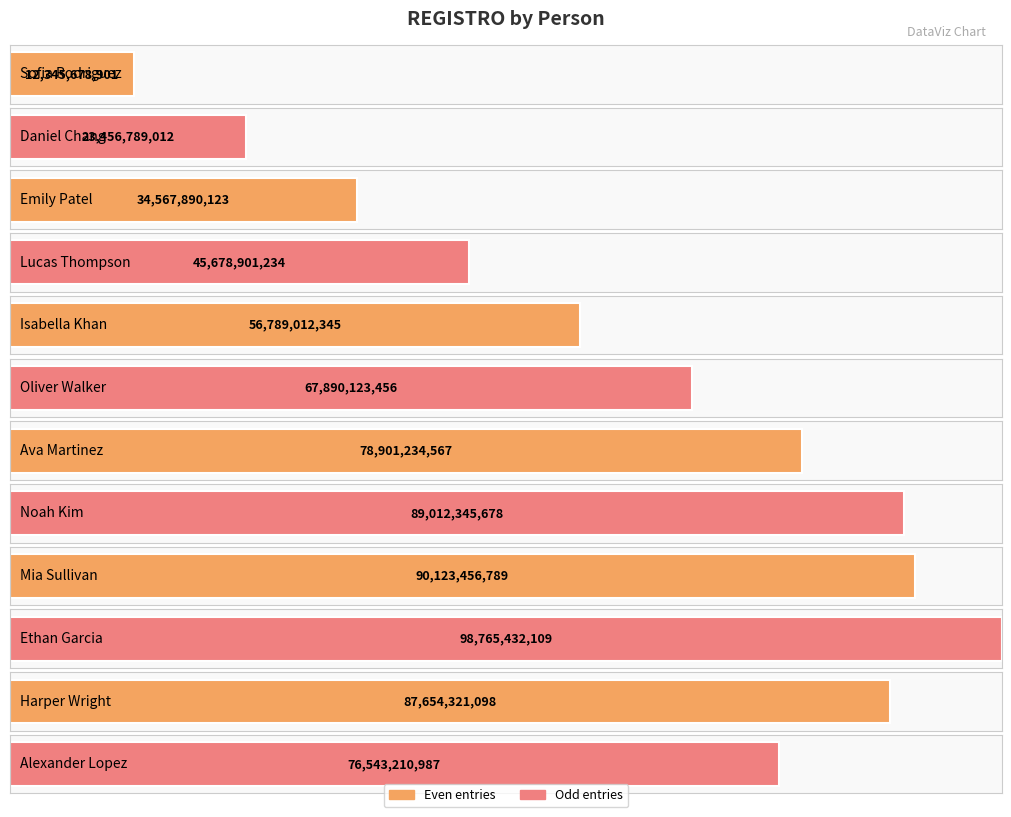

Which has a higher value, Emily Patel or Lucas Thompson?

Lucas Thompson